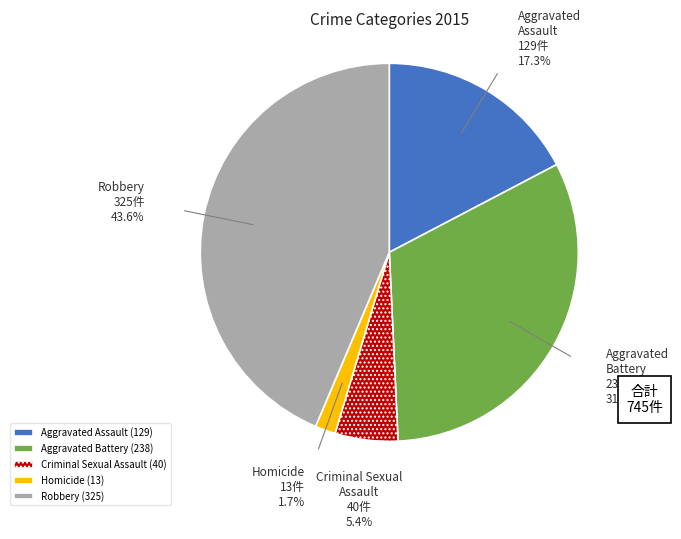

To the nearest percent, what is the difference between the largest and smallest slice percentages?

42%